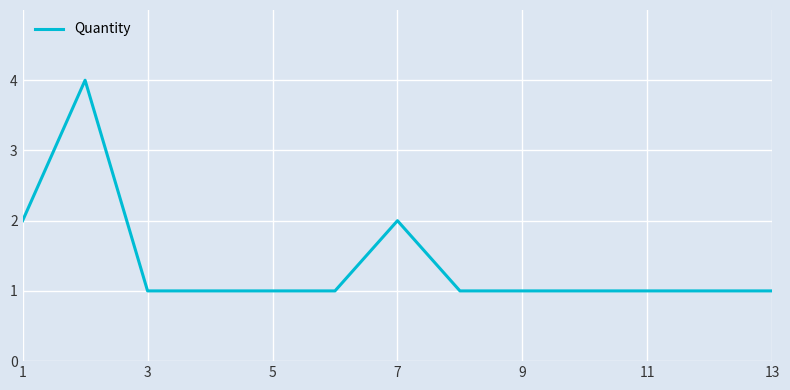

What is the difference between the maximum and minimum values?

3